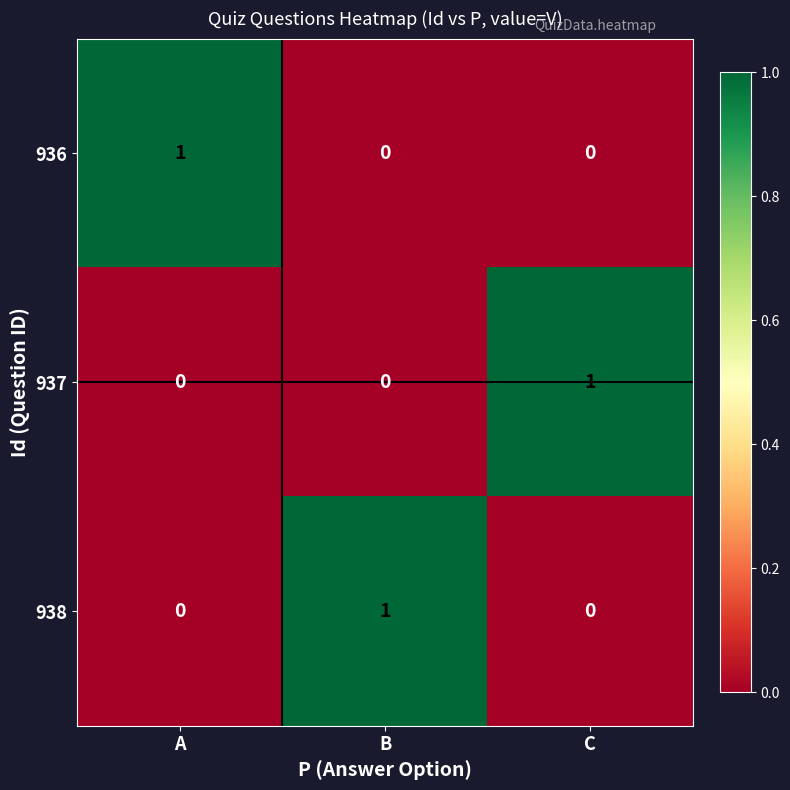

Count the number of categories in the chart.

3